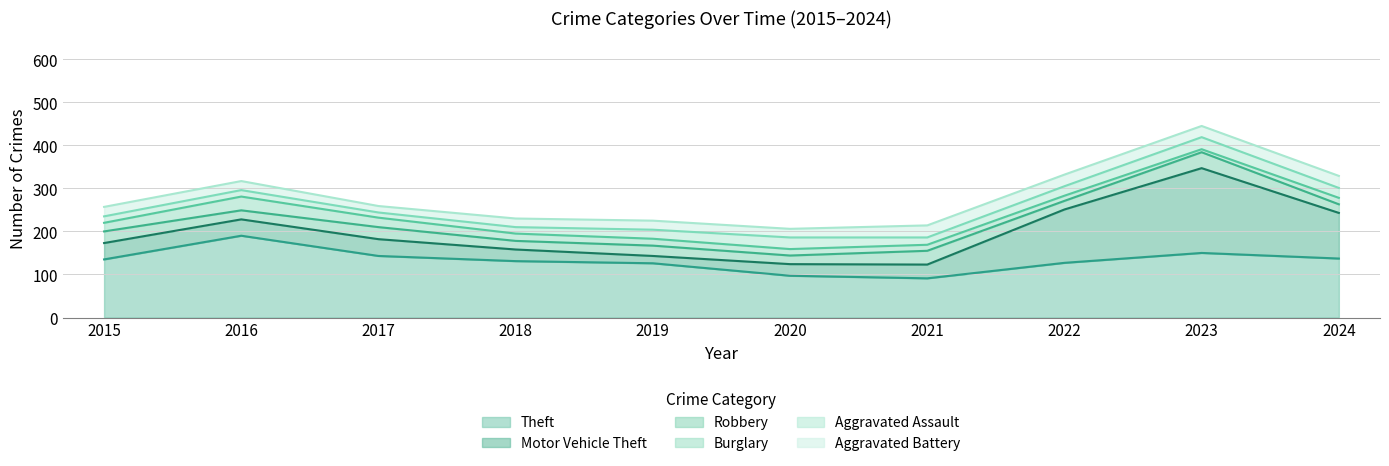

Does the chart display data point markers on the line(s)?

No